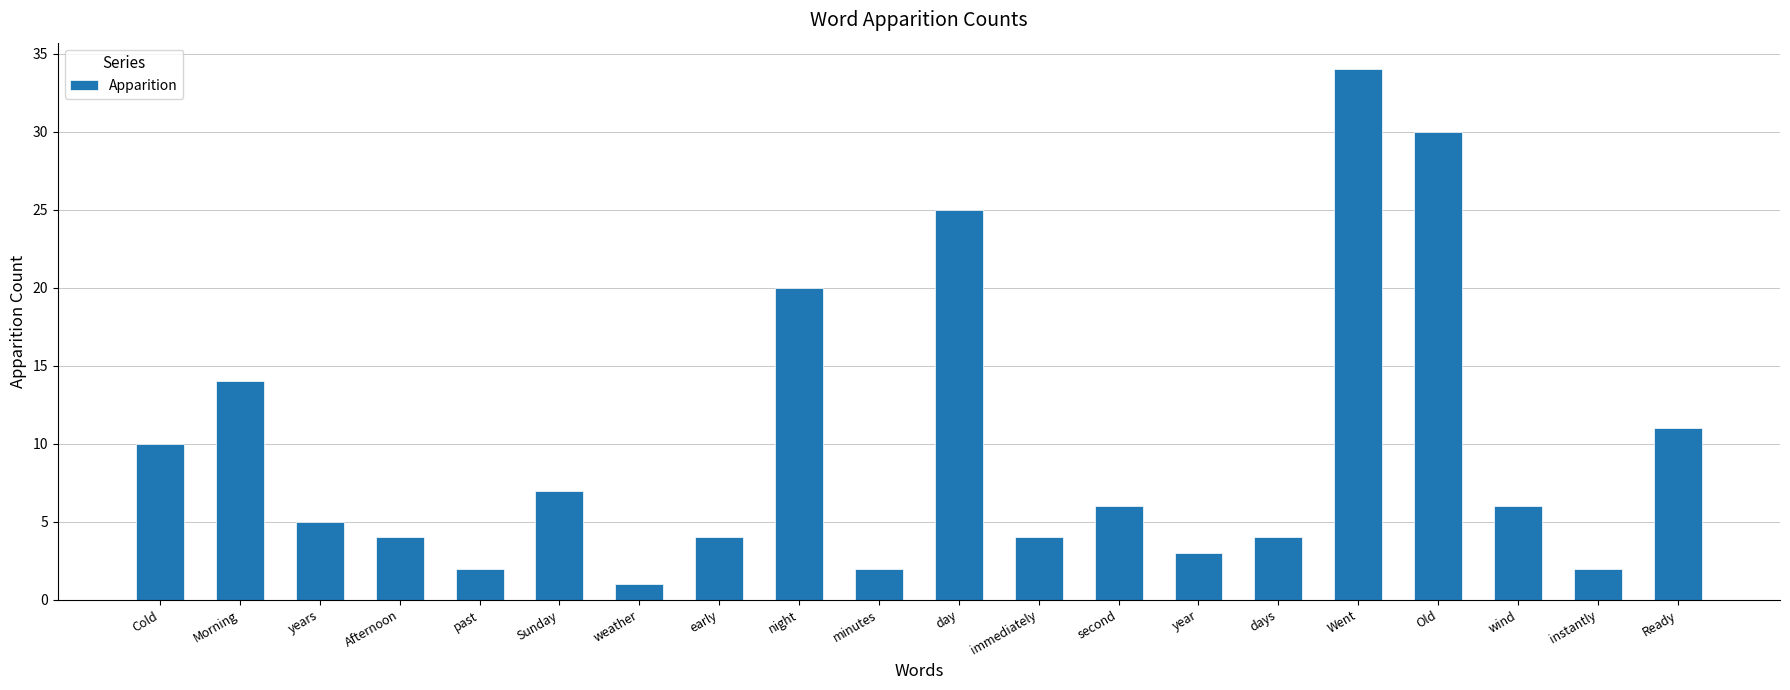

What is the difference between the maximum and second lowest values?

32